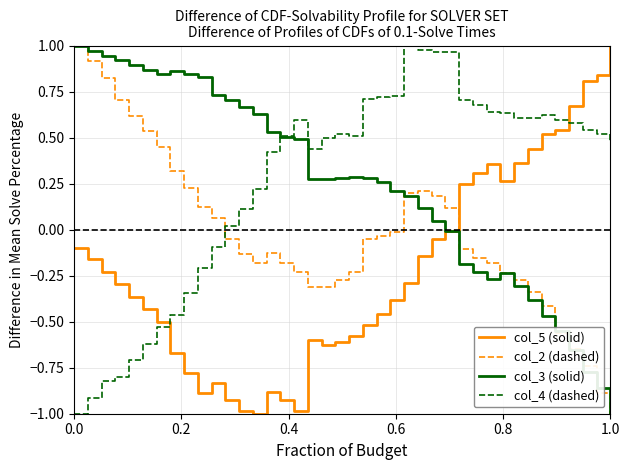

True or false: col_5 (solid) and col_2 (dashed) intersect in this chart.

True